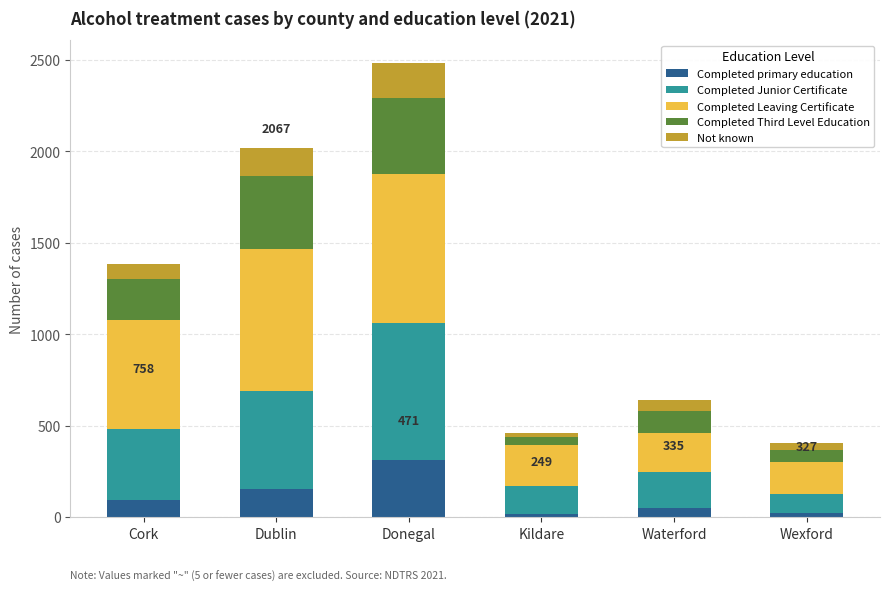

What is the total value across all series at Dublin?

2019